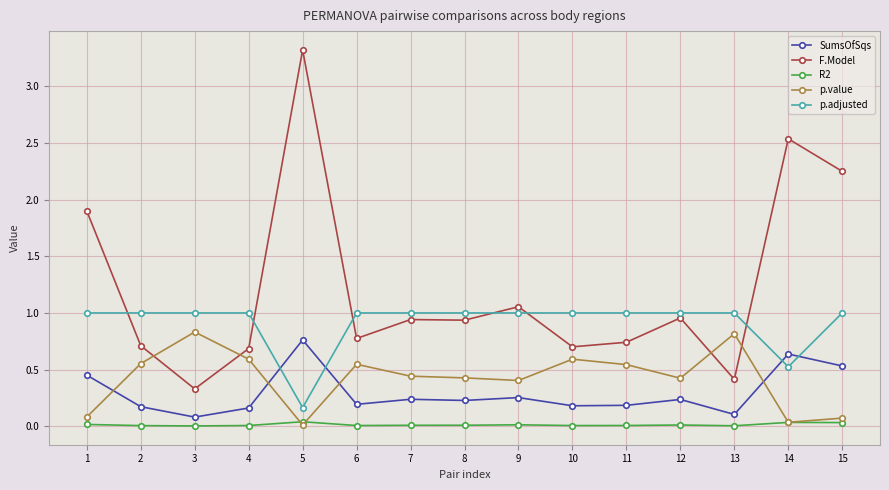

What is the sum of all p.adjusted values?

13.7